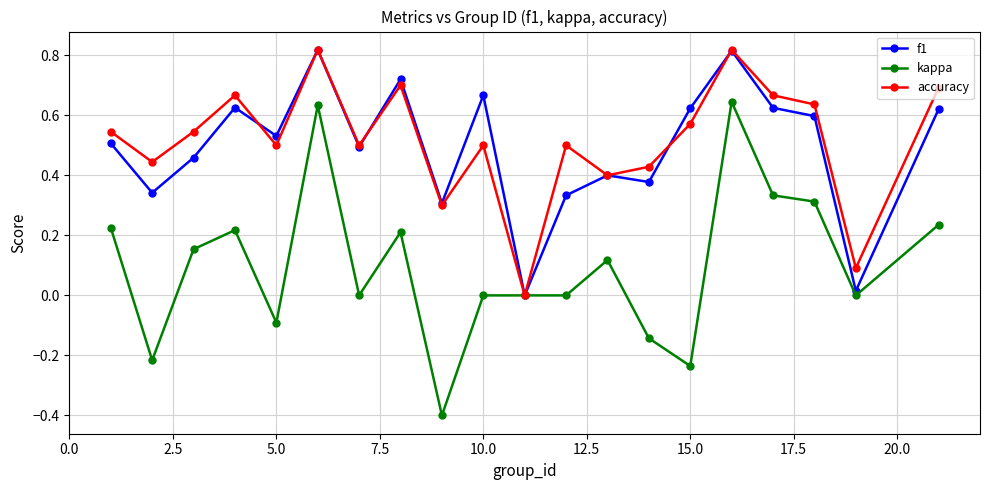

Which series has the widest spread of values?

kappa